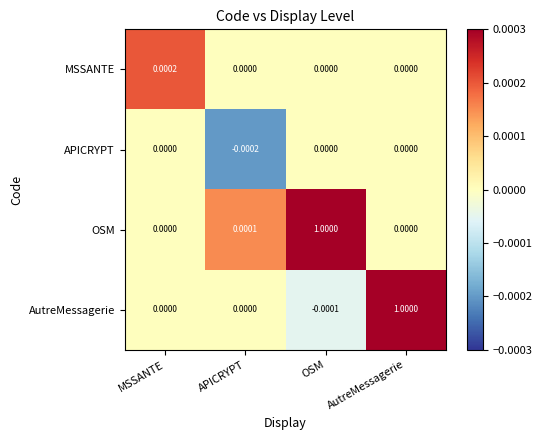

Which series changed the most between MSSANTE and OSM?

OSM